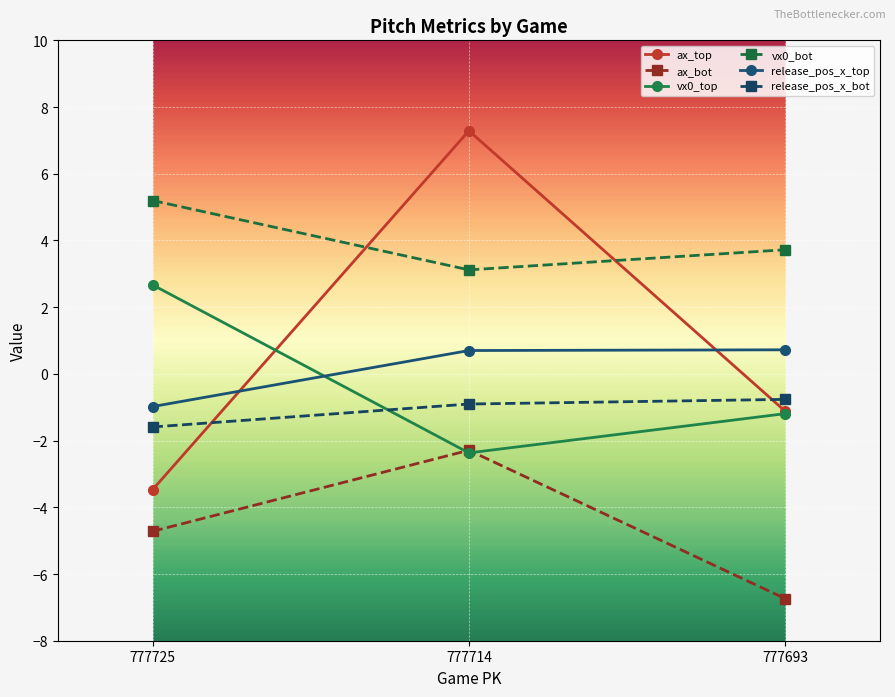

What is the value of the vx0_bot point at the 2nd from the left?

3.1